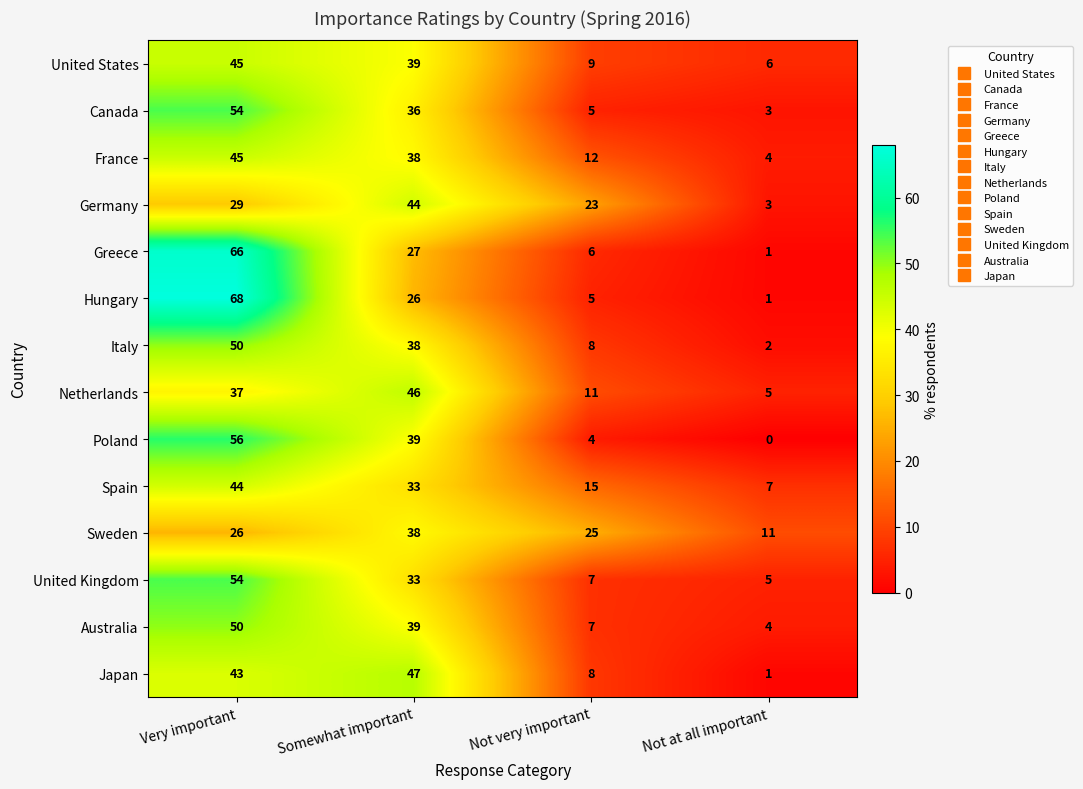

What is the average value of the Australia series?

25